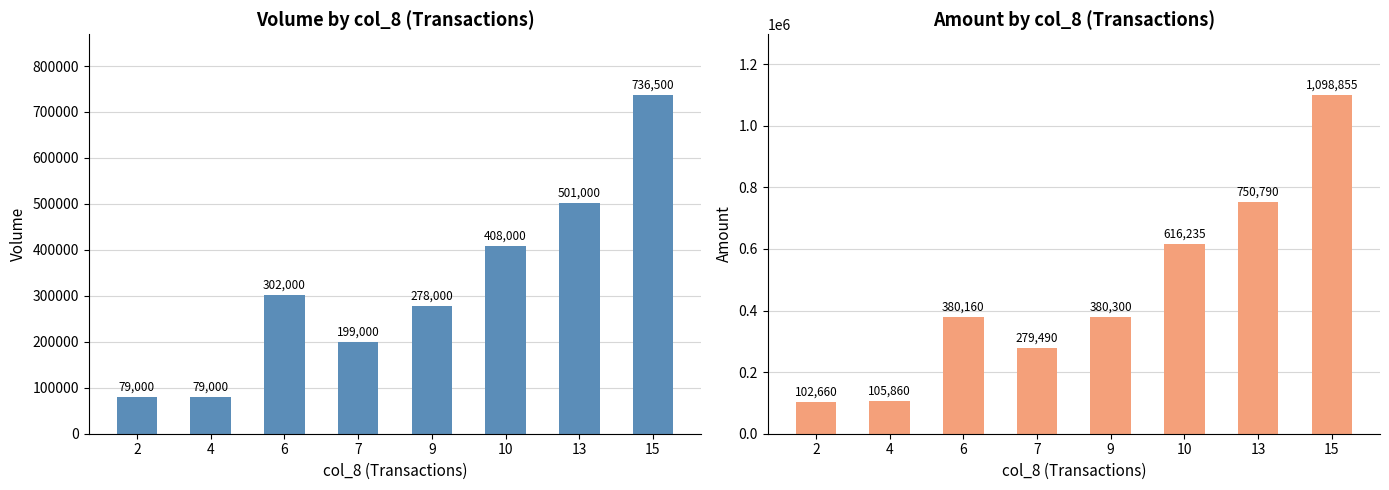

What is the approximate value of col_5 (Volume) at 6, to the nearest 50?

302000